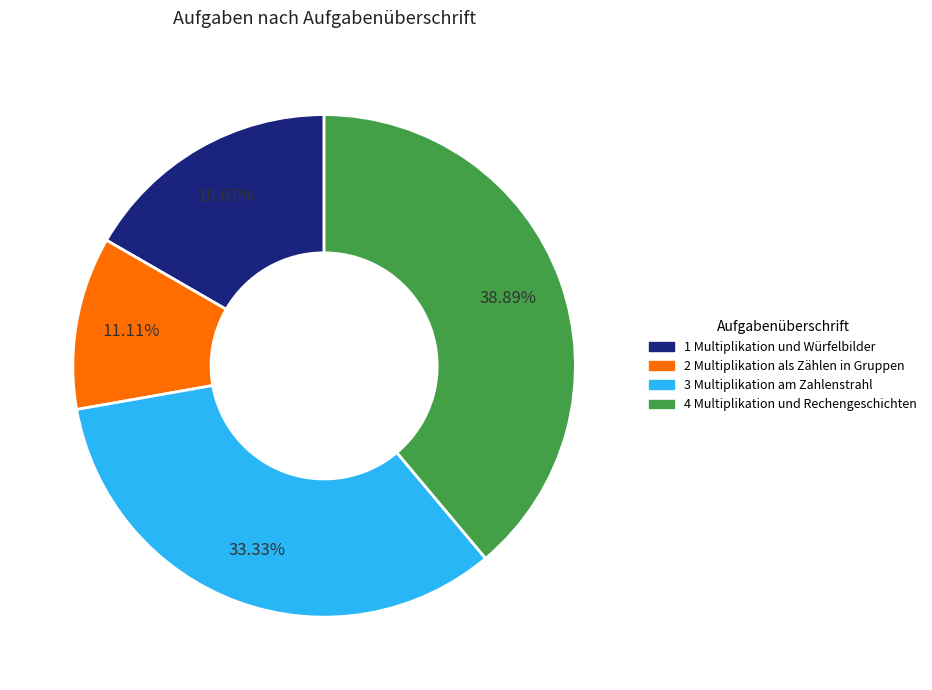

To the nearest percent, what portion does 1 Multiplikation und Würfelbilder represent?

17%